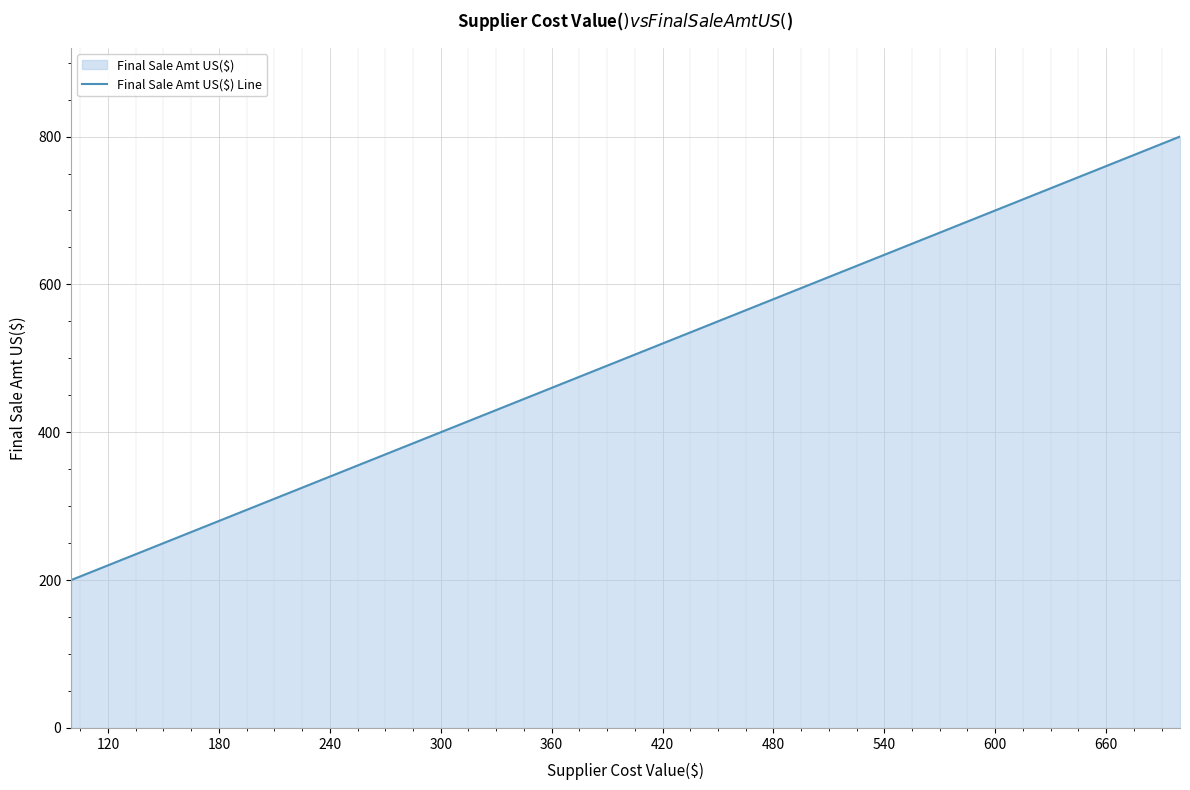

True or false: the data has more than 2 interior local peaks.

False